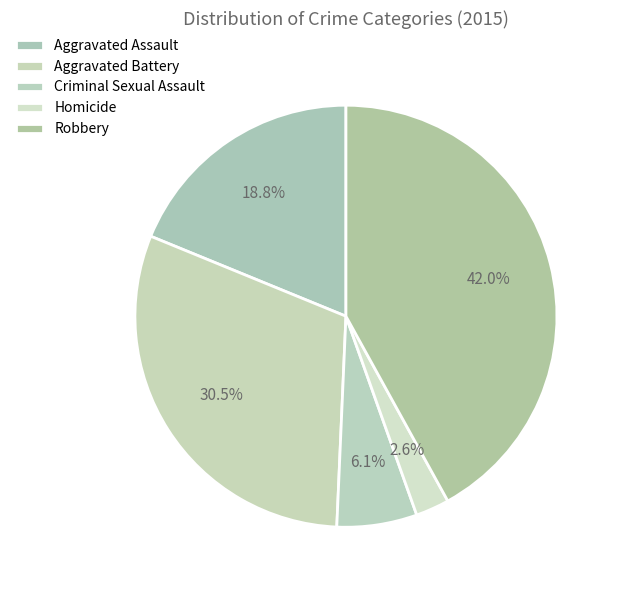

Is it true that Homicide is 3% of the pie?

True